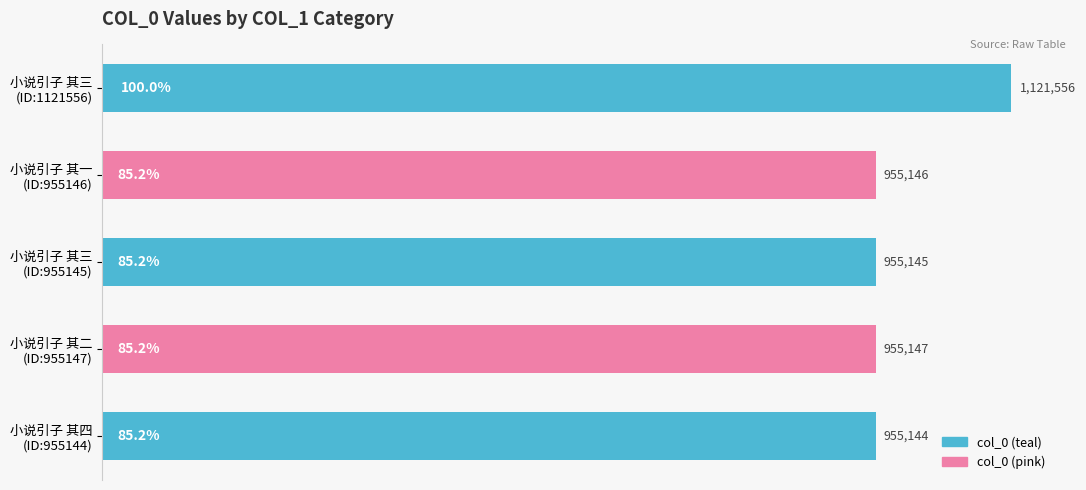

What is the average value?

988428